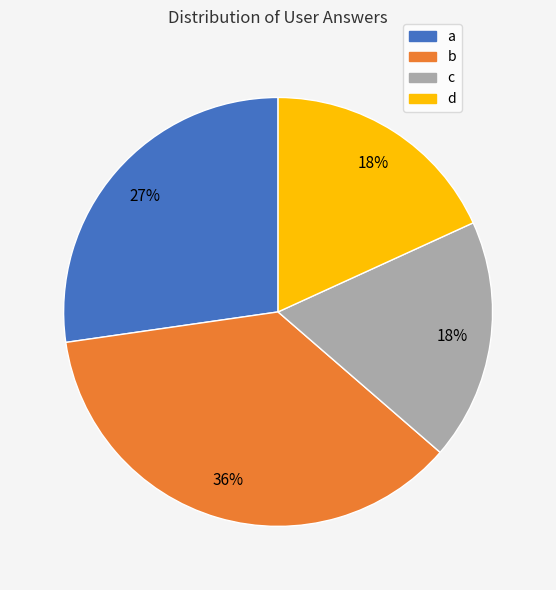

How many slices are in this pie chart?

4